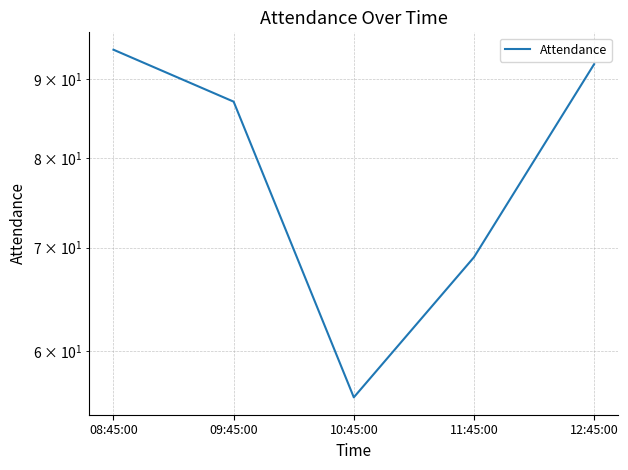

Read the value at 09:45:00.

87